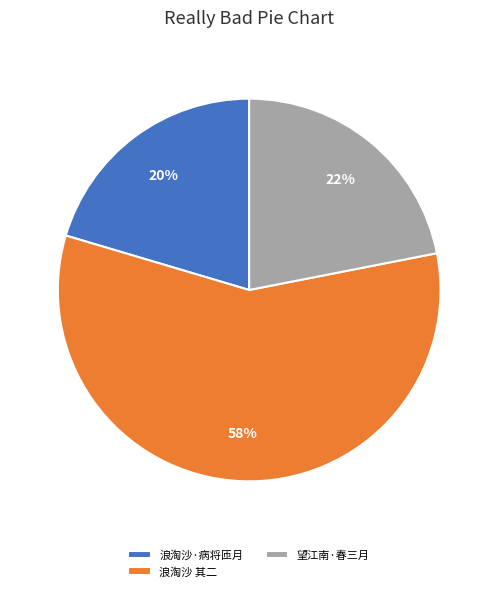

What is the ratio of the value at 浪淘沙·病将匝月 to the value at 望江南·春三月?

0.9